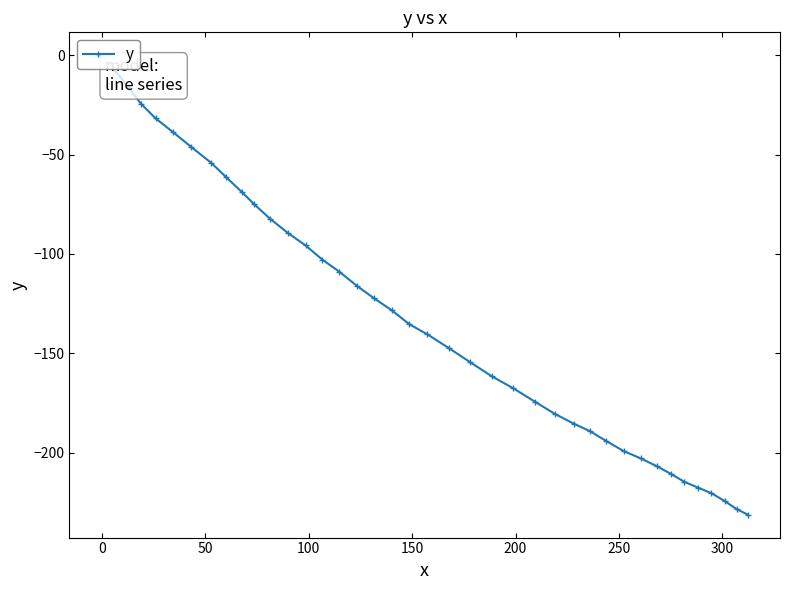

What is the minimum value shown in the chart?

-231.2